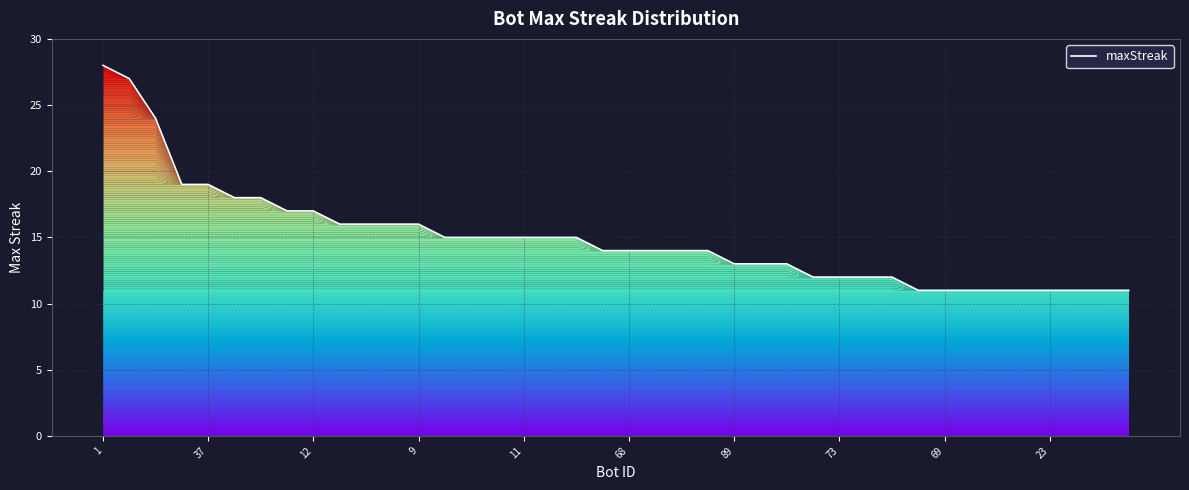

What is the maximum value shown in the chart?

28